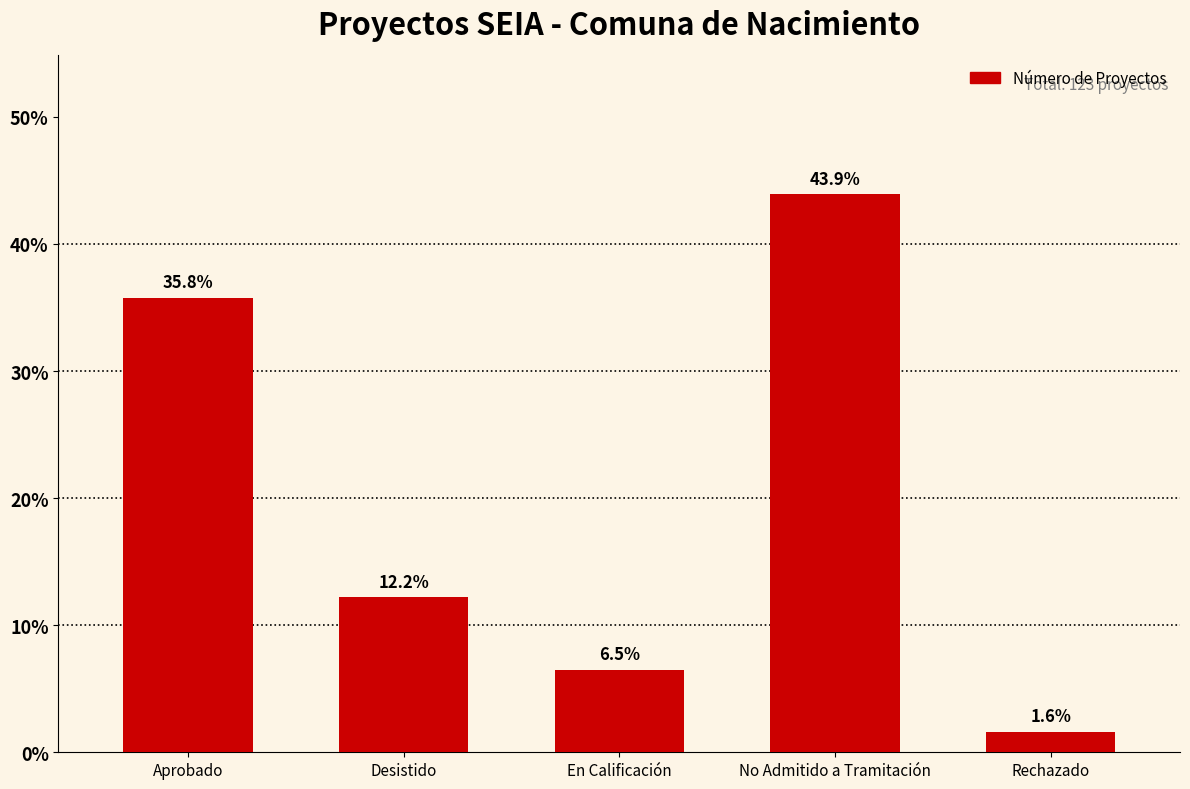

What position from the left is Desistido?

2